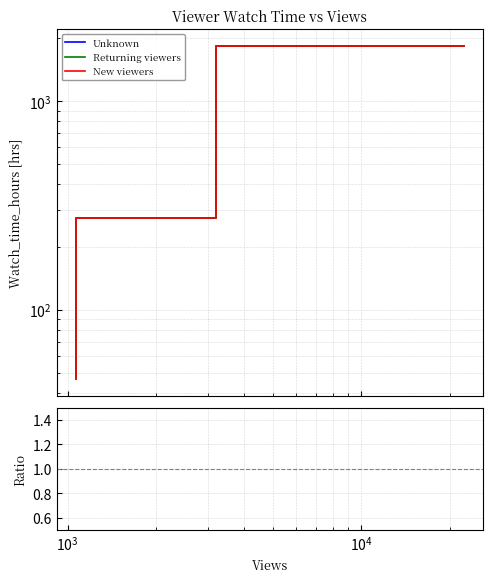

Which series has the largest range (max minus min)?

Unknown